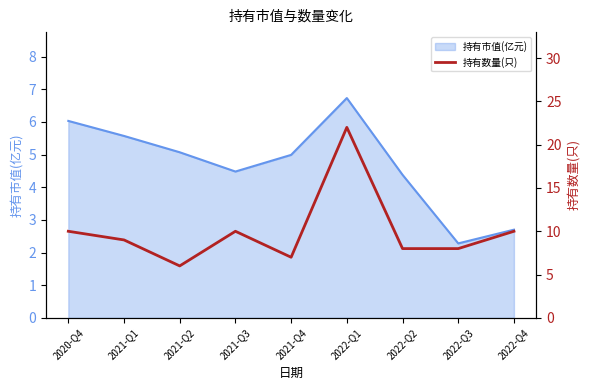

At which label does 持有市值(亿元) first exceed 4?

2020-Q4